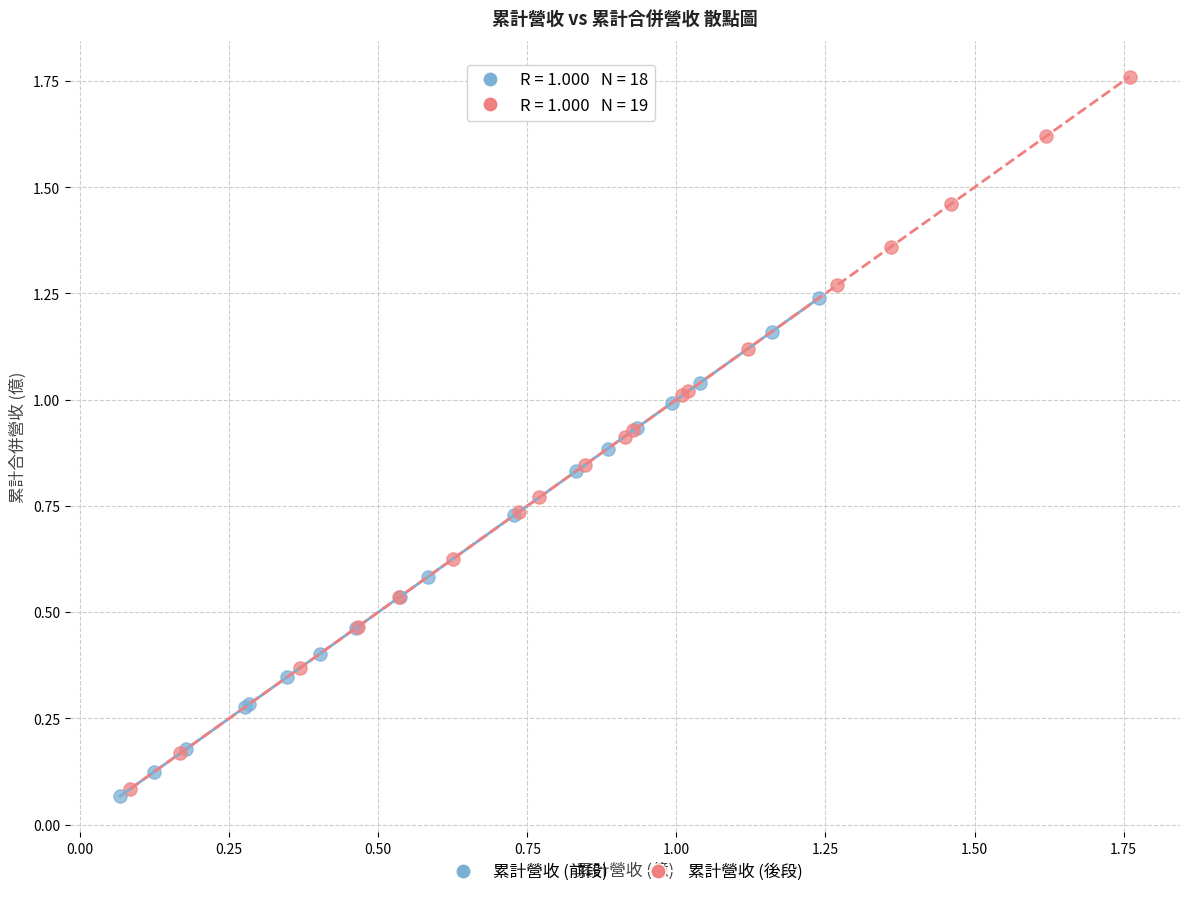

Which series has the widest spread of Y values?

累計營收 (後段)